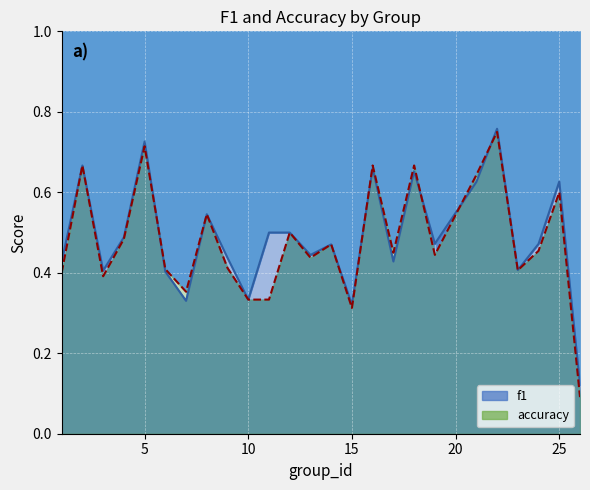

Reading left to right, list all the values displayed in this chart.

f1 line: 0.4	0.7	0.4	0.5	0.7	0.4	0.3	0.5	0.4	0.3	0.5	0.5	0.4	0.5	0.3	0.7	0.4	0.7	0.5	0.6	0.8	0.4	0.5	0.6	0.1
accuracy line: 0.4	0.7	0.4	0.5	0.7	0.4	0.4	0.5	0.4	0.3	0.3	0.5	0.4	0.5	0.3	0.7	0.5	0.7	0.4	0.6	0.8	0.4	0.5	0.6	0.1